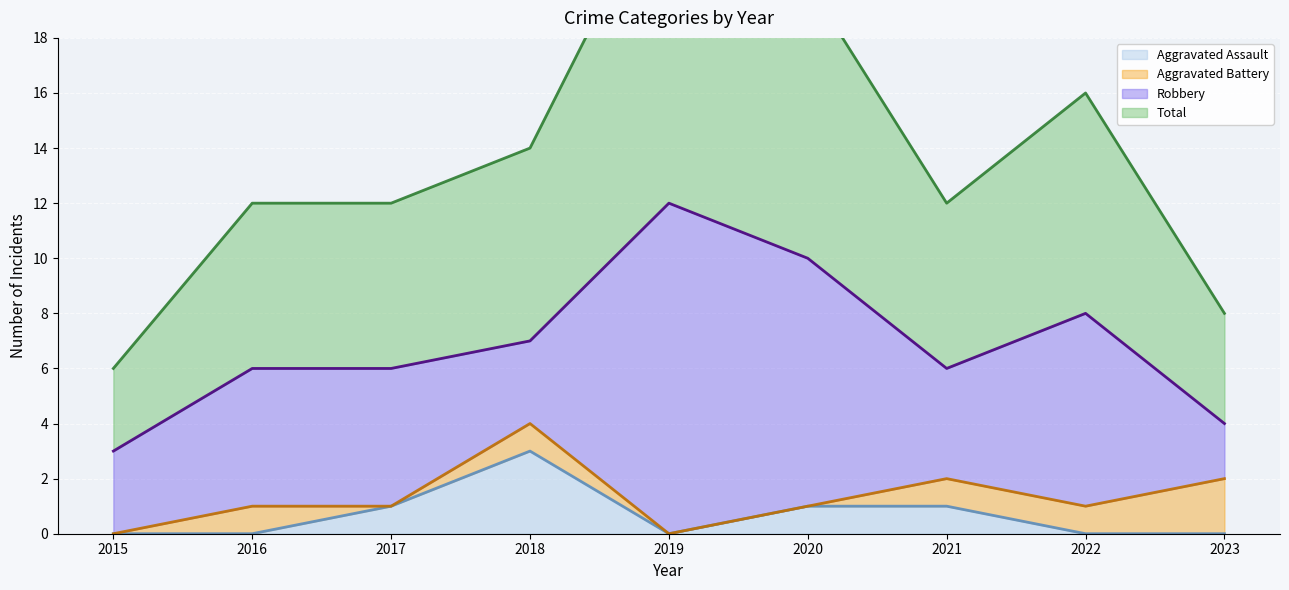

What is the difference between the maximum and minimum values in the Aggravated Assault series?

3